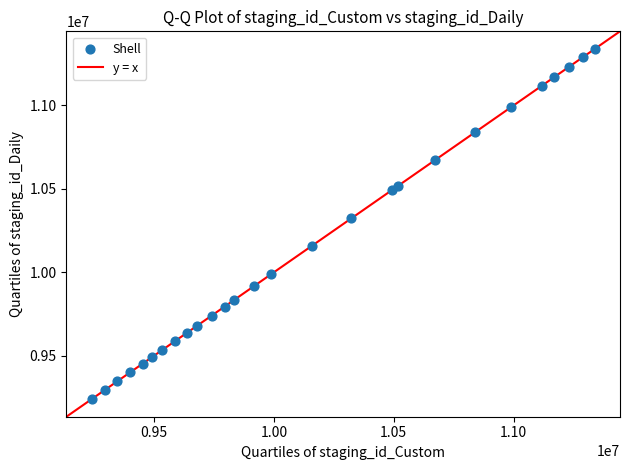

What is the range of Y values (max minus min)?

2100926